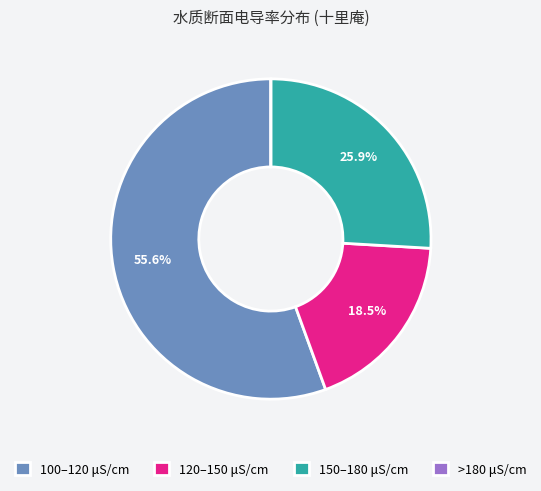

Is 150–180 μS/cm the majority of the pie?

No